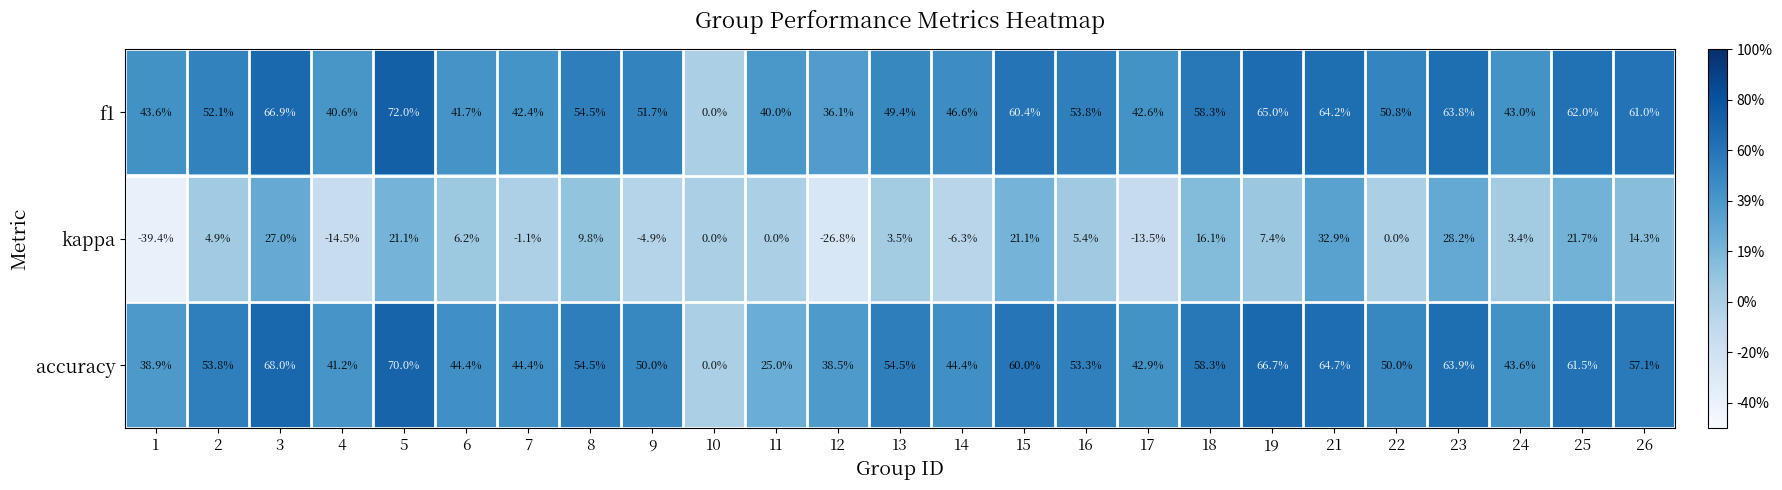

The f1 series shows 43.6 at 1. True or false?

True